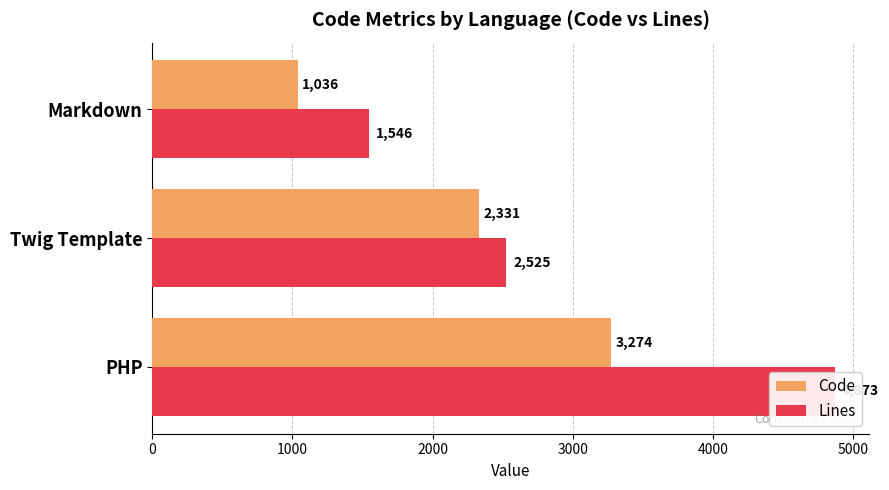

Rank the series at Markdown from lowest to highest value.

Code, Lines